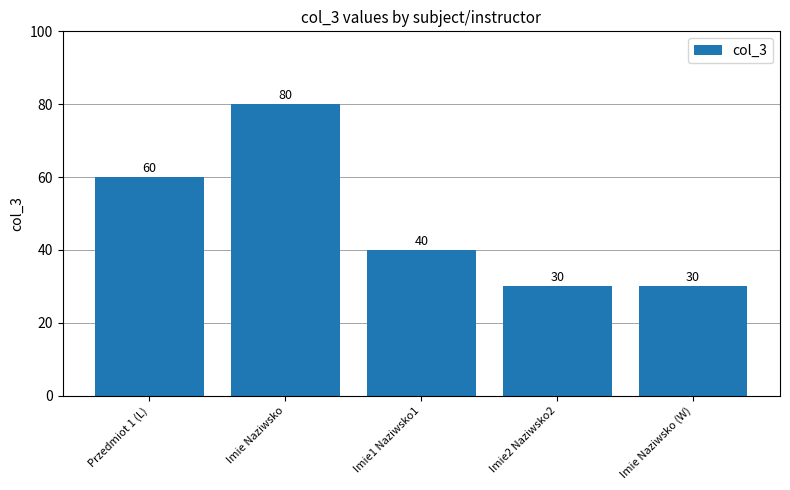

What is the greatest value displayed?

80